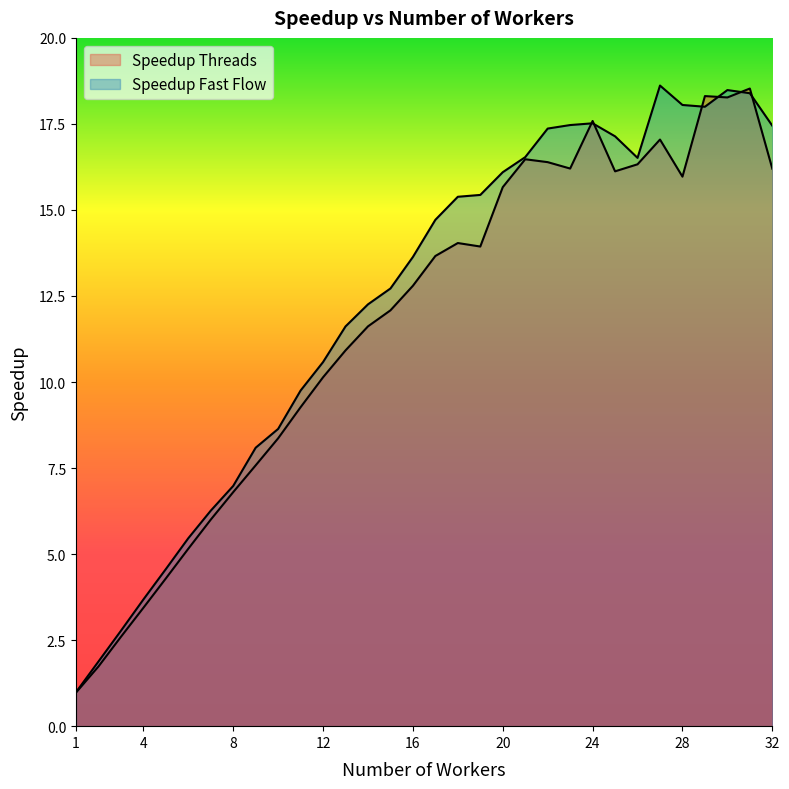

Reading left to right, what are all the values shown in this chart?

Speedup Threads: 1.0	1.7	2.6	3.4	4.3	5.2	6.0	6.8	7.6	8.4	9.3	10.1	10.9	11.6	12.1	12.8	13.7	14.0	13.9	15.7	16.5	16.4	16.2	17.6	16.1	16.3	17.0	16.0	18.3	18.3	18.5	16.2
Speedup Fast Flow: 1.0	1.9	2.8	3.7	4.6	5.5	6.3	7.0	8.1	8.6	9.8	10.6	11.6	12.3	12.7	13.6	14.7	15.4	15.4	16.1	16.5	17.4	17.5	17.5	17.1	16.5	18.6	18.1	18.0	18.5	18.4	17.4